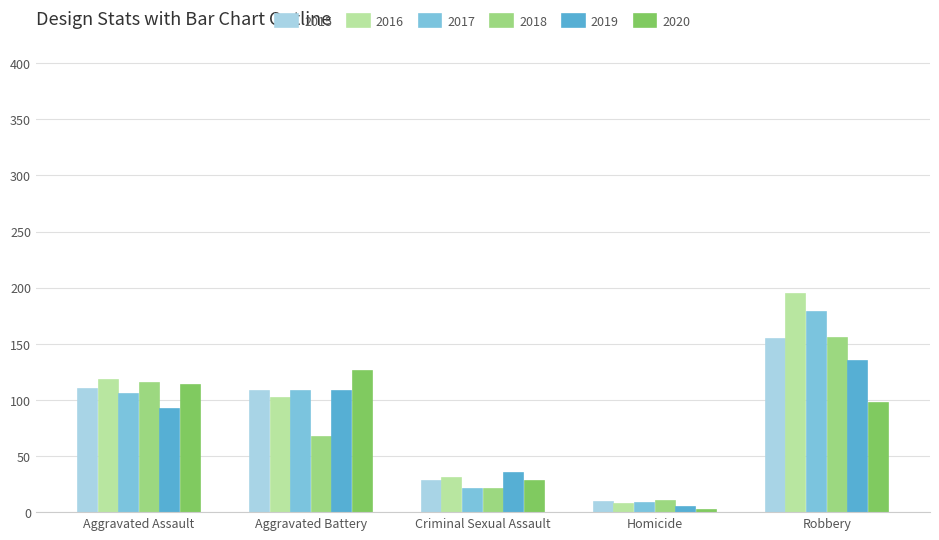

What is the spread (max minus min) of values at Homicide?

8